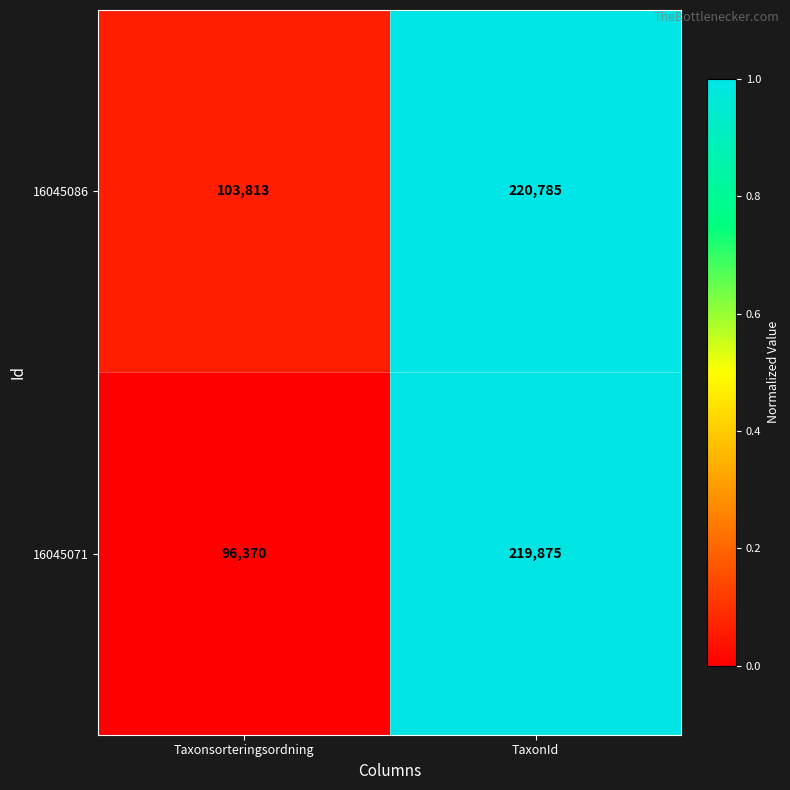

The 16045071 series shows 69231 at TaxonId. True or false?

False